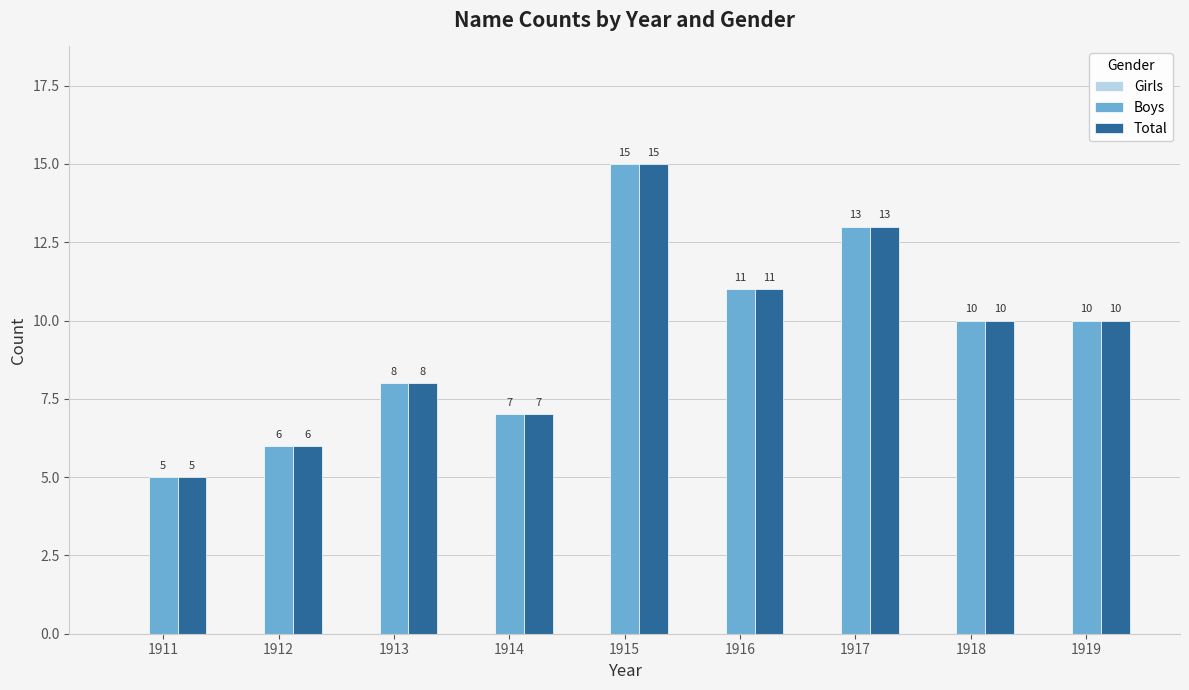

What is the difference between the maximum and second lowest values in the Boys series?

9